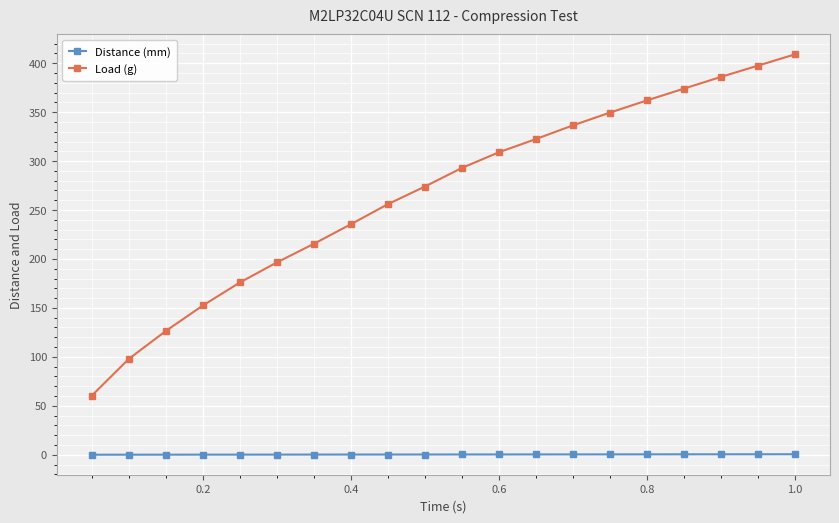

What is the sum of all Distance (mm) values?

4.7